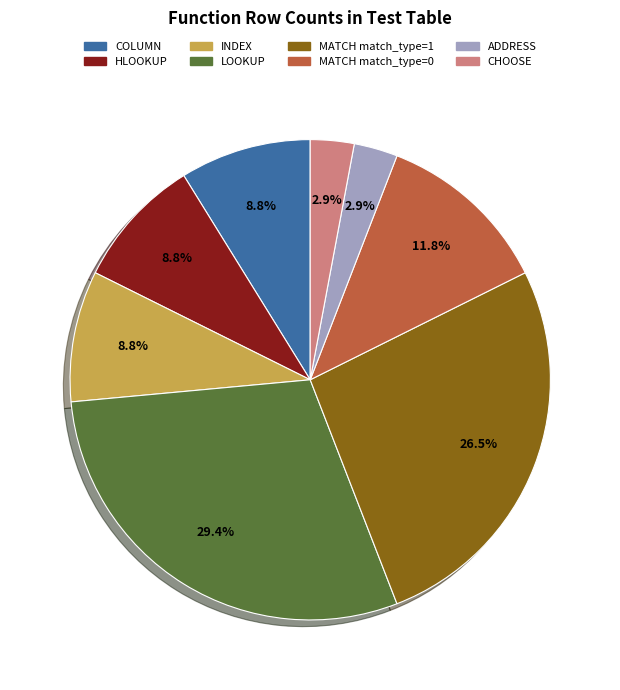

To the nearest percent, what is the difference between the COLUMN and MATCH match_type=1 slice percentages?

18%